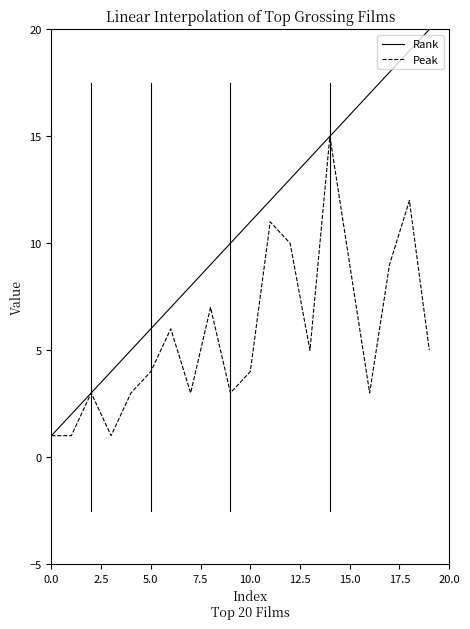

What is the highest value of the Peak series?

15